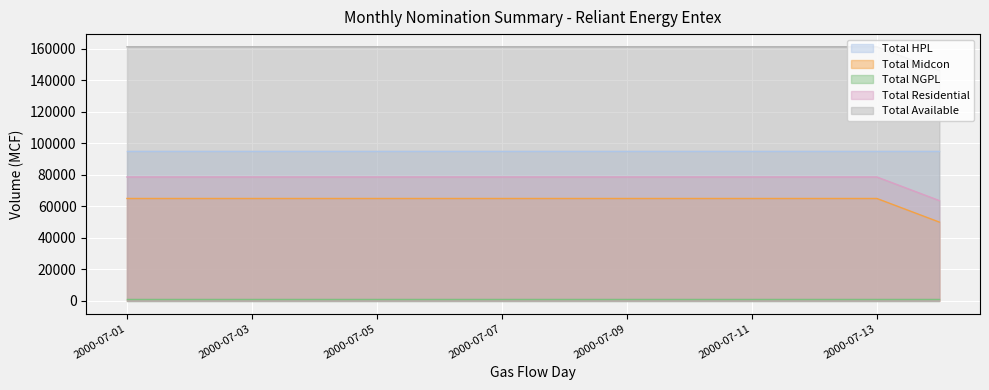

Between 2000-07-12 and 2000-07-05, which is larger?

2000-07-12